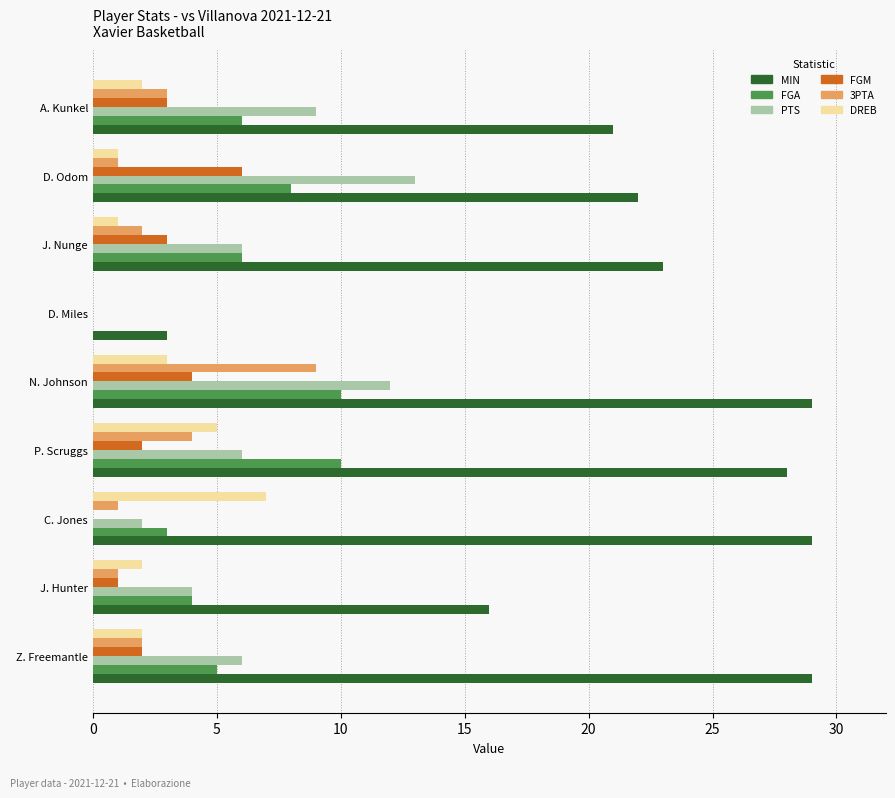

What is the sum of all FGM values?

21